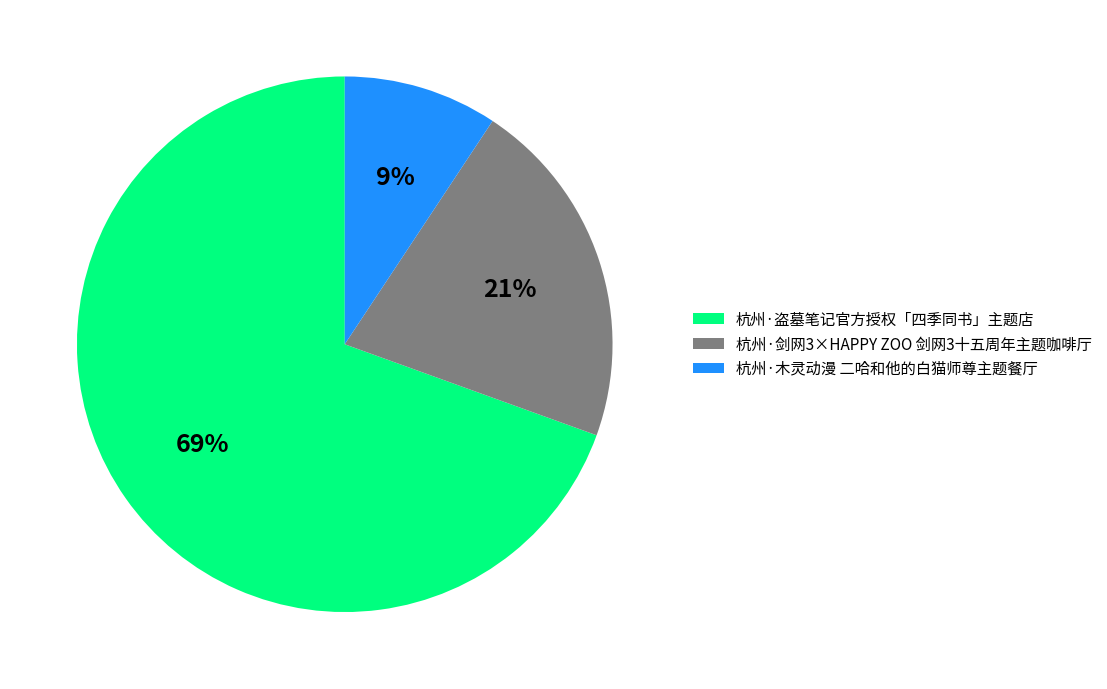

To the nearest percent, what is the average slice percentage?

33%